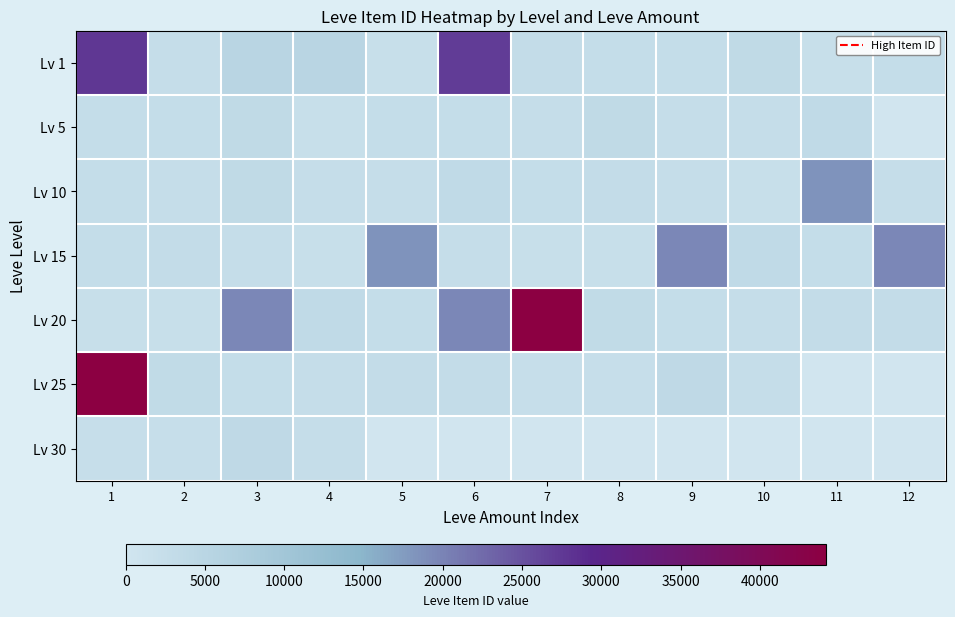

Reading right to left, what are all the values shown in this chart?

Lv 1: 12=0.1	11=0.1	10=0.1	9=0.1	8=0.1	7=0.1	6=0.6	5=0.1	4=0.1	3=0.1	2=0.1	1=0.6
Lv 5: 12=0.0	11=0.1	10=0.1	9=0.1	8=0.1	7=0.1	6=0.1	5=0.1	4=0.1	3=0.1	2=0.1	1=0.1
Lv 10: 12=0.1	11=0.4	10=0.1	9=0.1	8=0.1	7=0.1	6=0.1	5=0.1	4=0.1	3=0.1	2=0.1	1=0.1
Lv 15: 12=0.4	11=0.1	10=0.1	9=0.4	8=0.1	7=0.1	6=0.1	5=0.4	4=0.1	3=0.1	2=0.1	1=0.1
Lv 20: 12=0.1	11=0.1	10=0.1	9=0.1	8=0.1	7=1.0	6=0.4	5=0.1	4=0.1	3=0.4	2=0.1	1=0.1
Lv 25: 12=0.0	11=0.0	10=0.1	9=0.1	8=0.1	7=0.1	6=0.1	5=0.1	4=0.1	3=0.1	2=0.1	1=1.0
Lv 30: 12=0.0	11=0.0	10=0.0	9=0.0	8=0.0	7=0.0	6=0.0	5=0.0	4=0.1	3=0.1	2=0.1	1=0.1